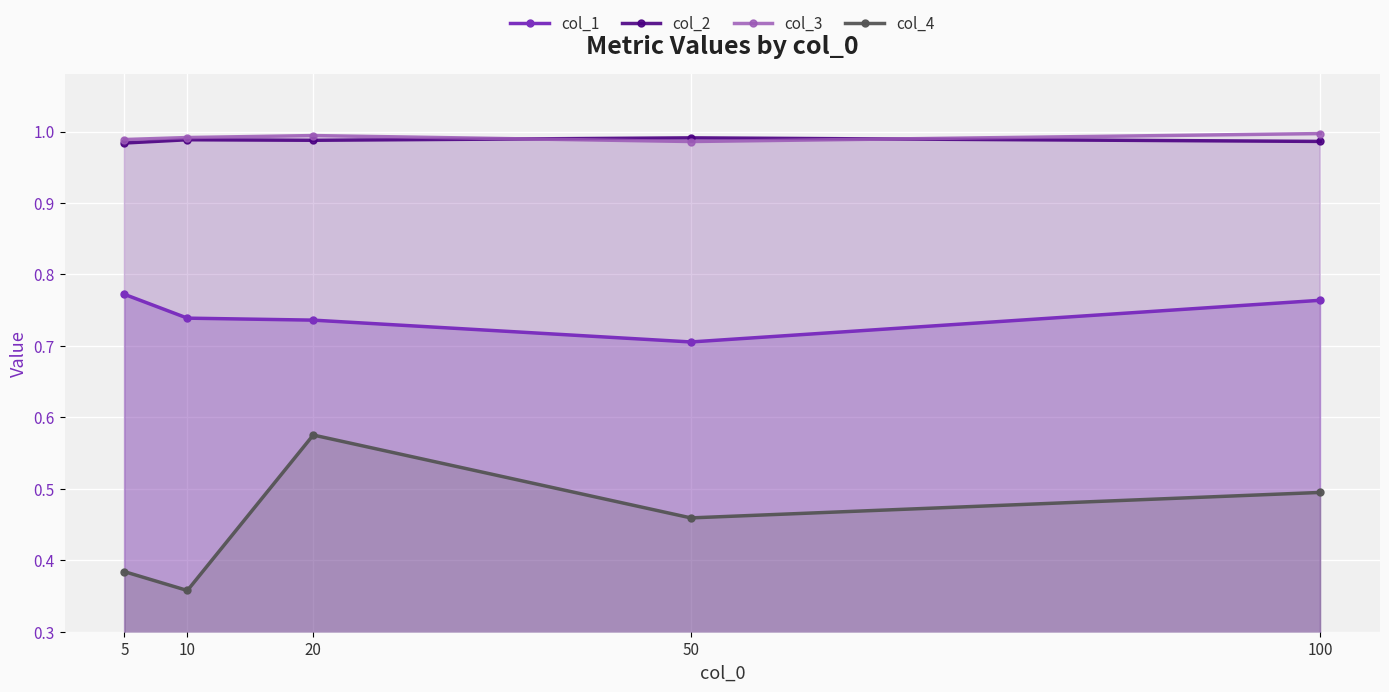

What is the maximum value shown in the chart?

1.0